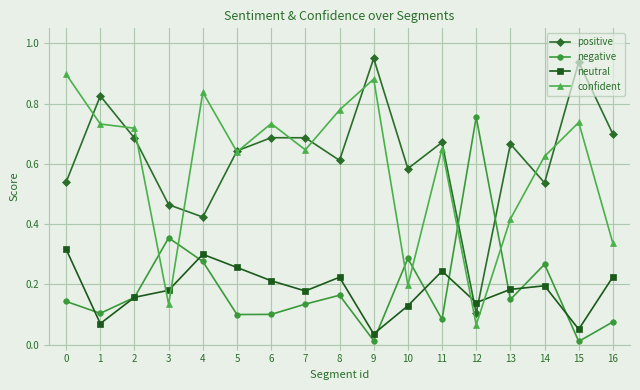

Does the chart have visible grid lines?

Yes